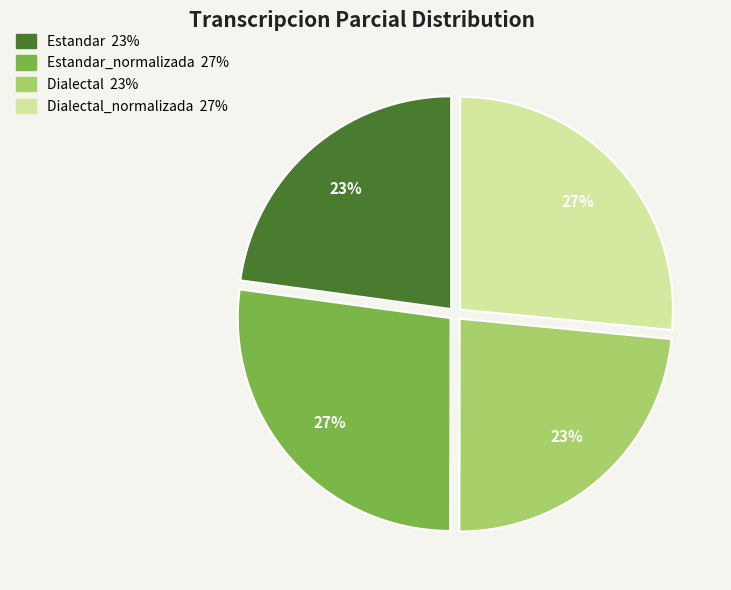

How many segments does this pie chart have?

4